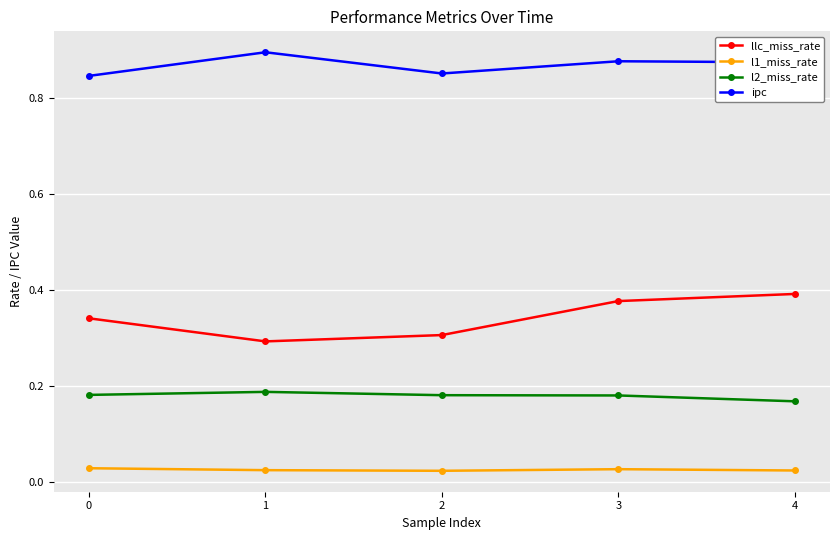

Rank the series by their maximum value, from lowest to highest.

l1_miss_rate, l2_miss_rate, llc_miss_rate, ipc